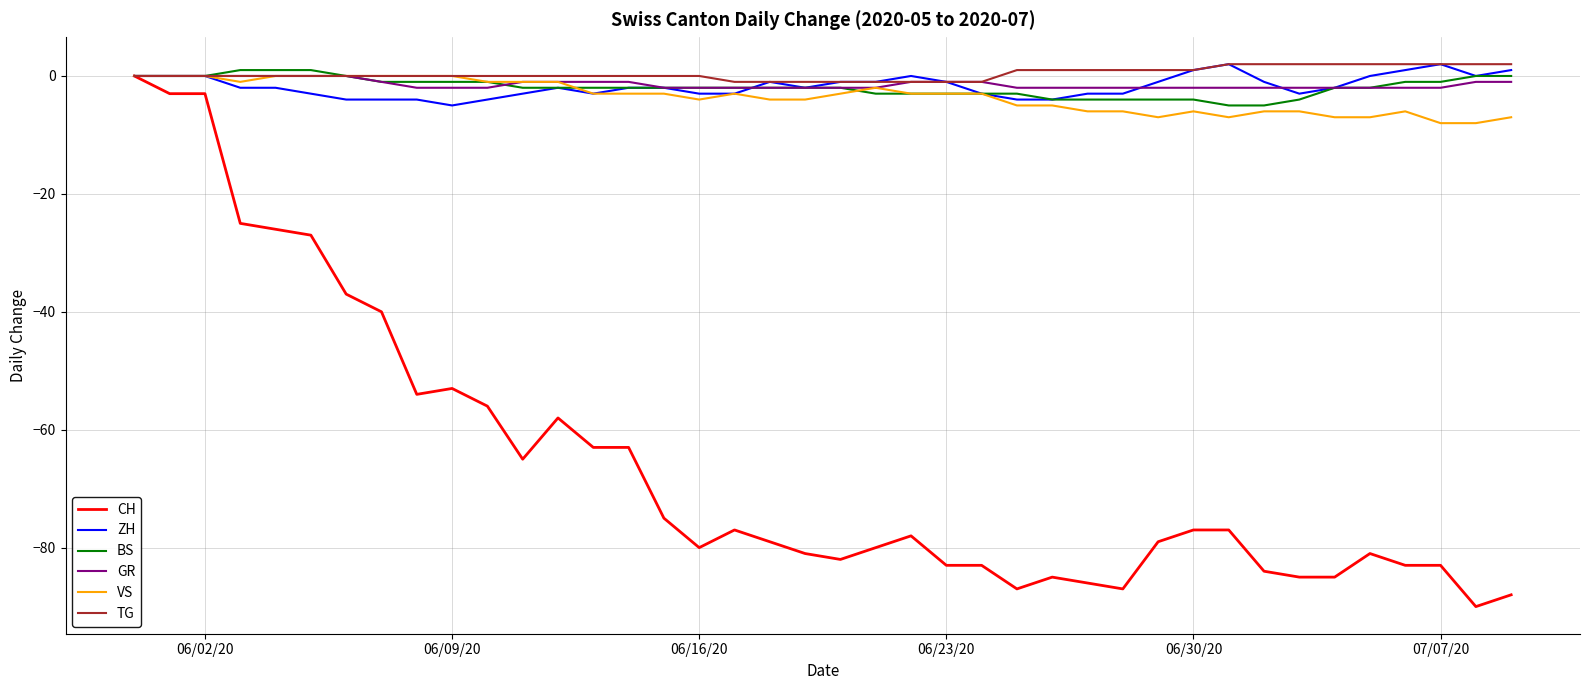

What is the lowest value of the CH series?

-90